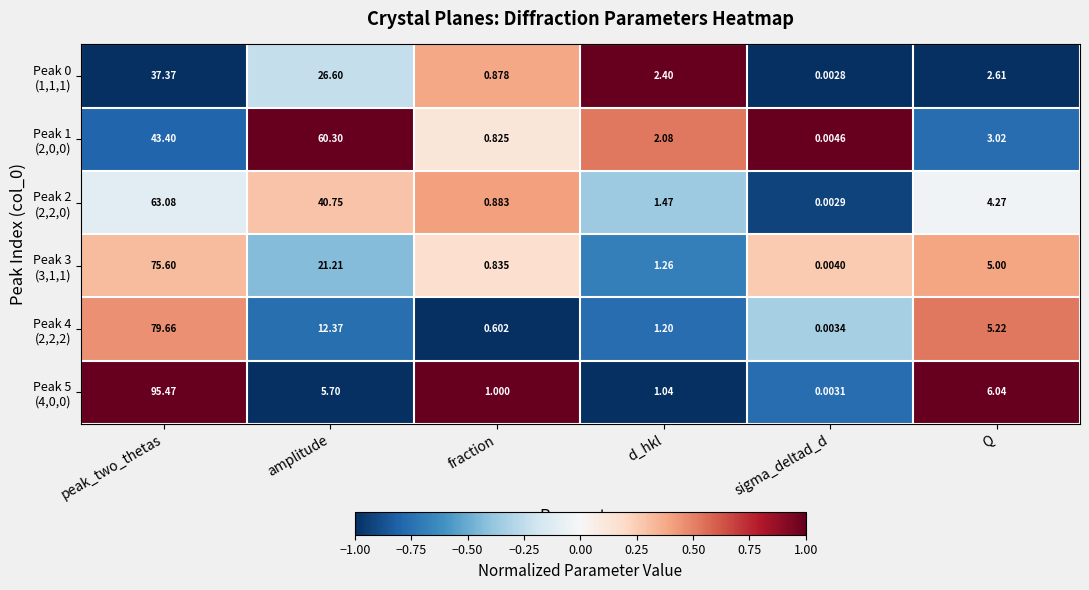

At which category does the chart reach its peak across all series?

peak_two_thetas